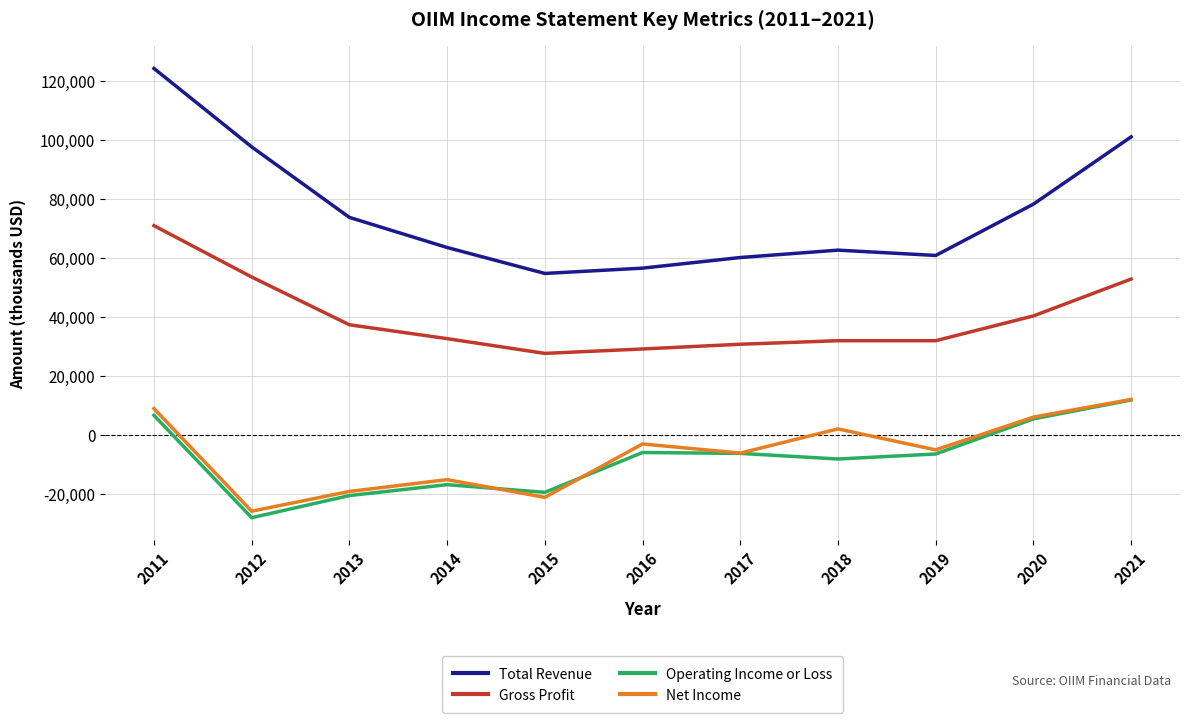

True or false: Net Income and Gross Profit cross at least once.

False